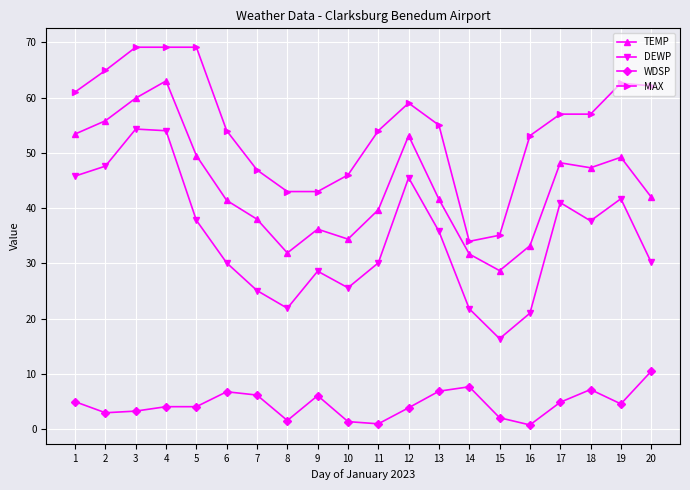

What is the value of the MAX point at the 9th from the left?

43.0